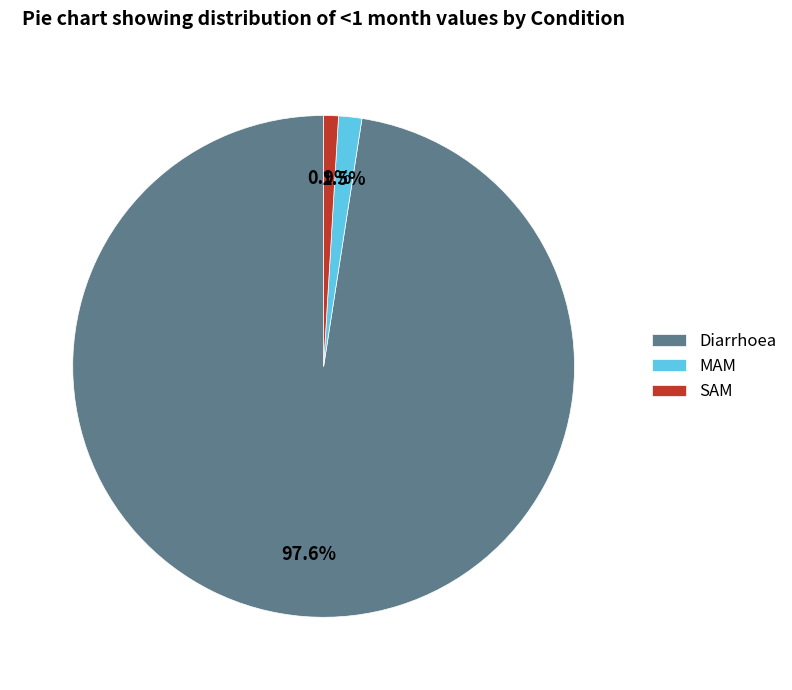

How many segments does this pie chart have?

3